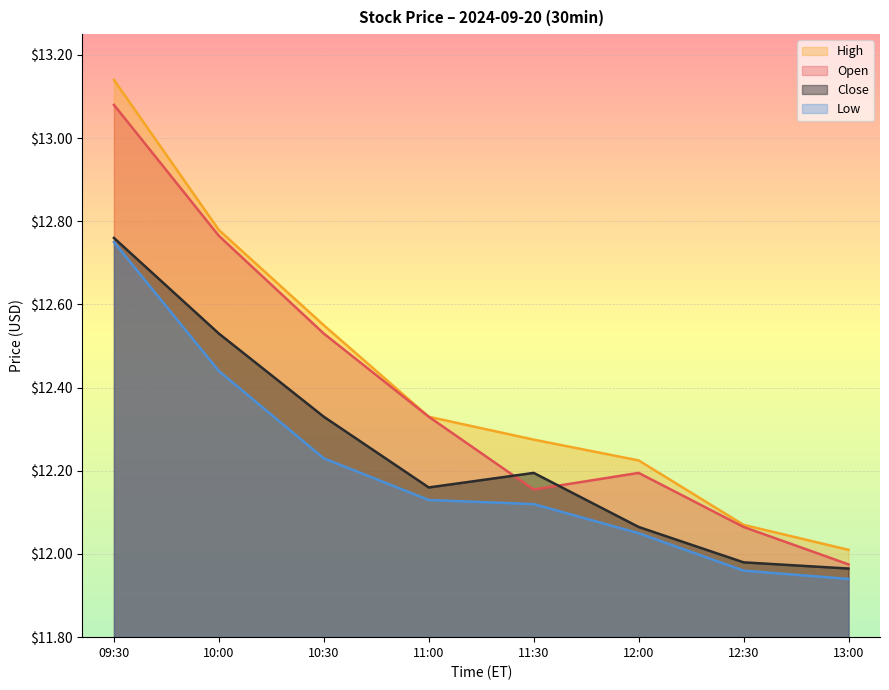

The value of Close at 12:30 is 3.2. True or false?

False